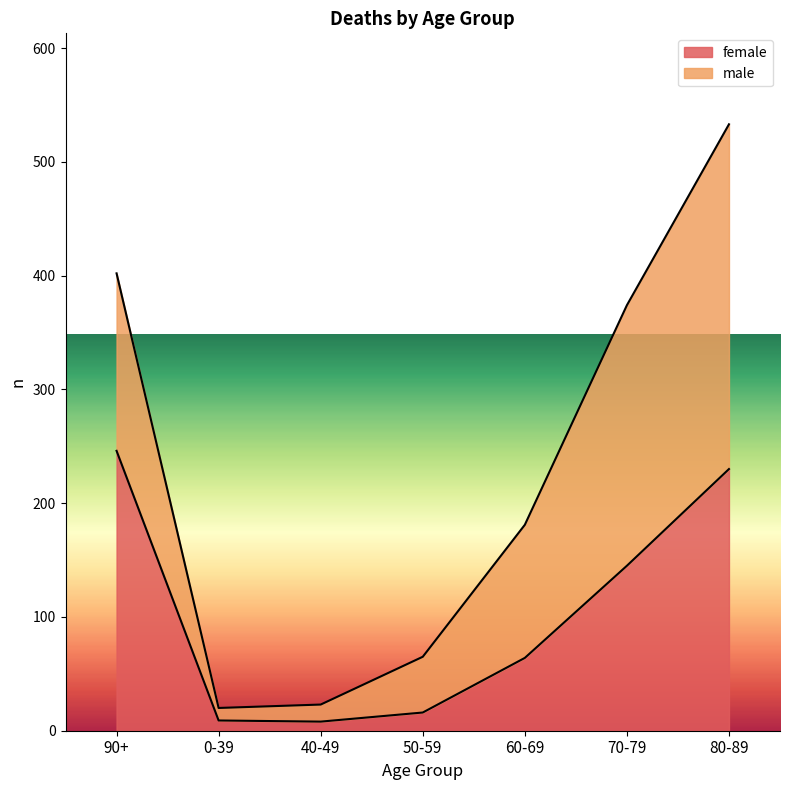

Rank the categories by value from highest to lowest.

90+, 80-89, 70-79, 60-69, 50-59, 0-39, 40-49